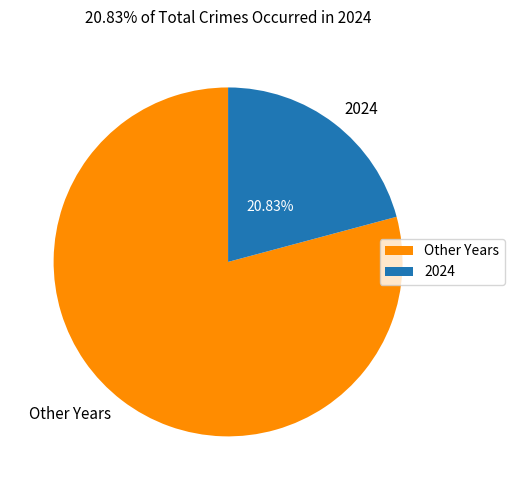

Approximately how many times larger is the value at 2024 compared to Other Years?

0.3